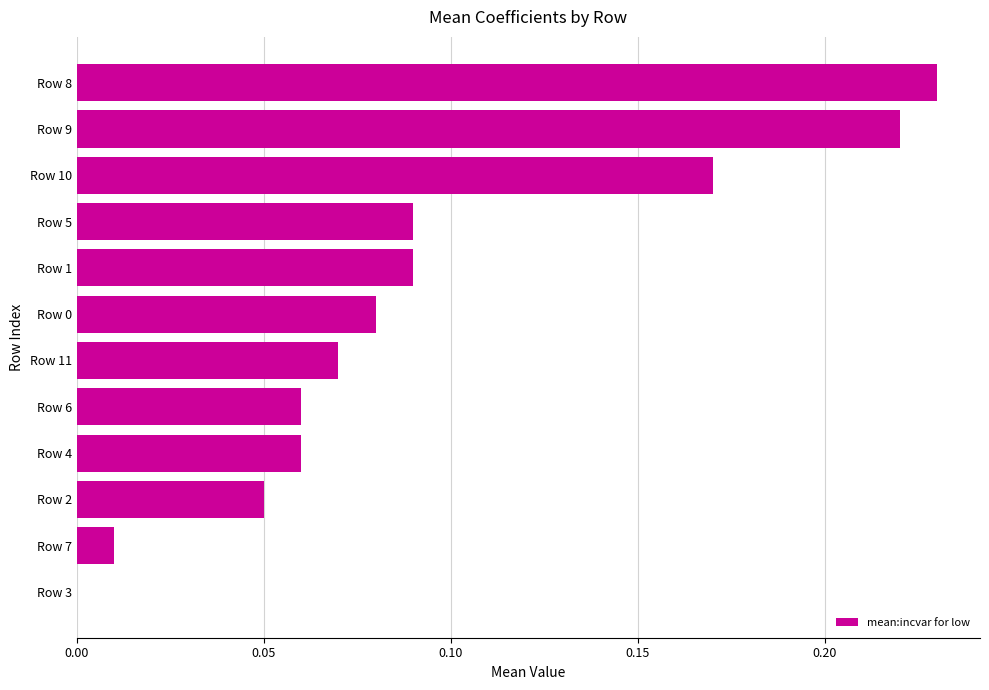

The value at Row 3 is 0.0. True or false?

True